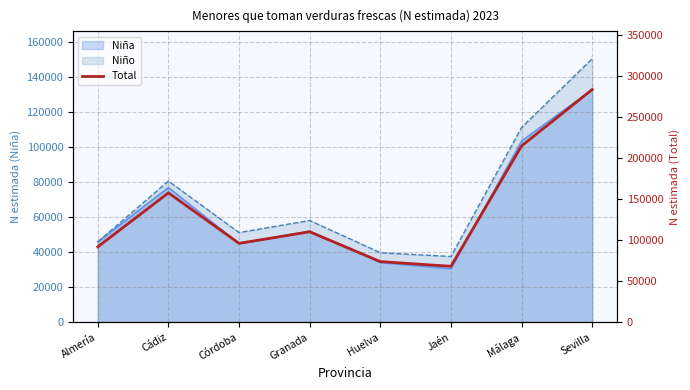

What is the change in value from Granada to Jaén?

-42017